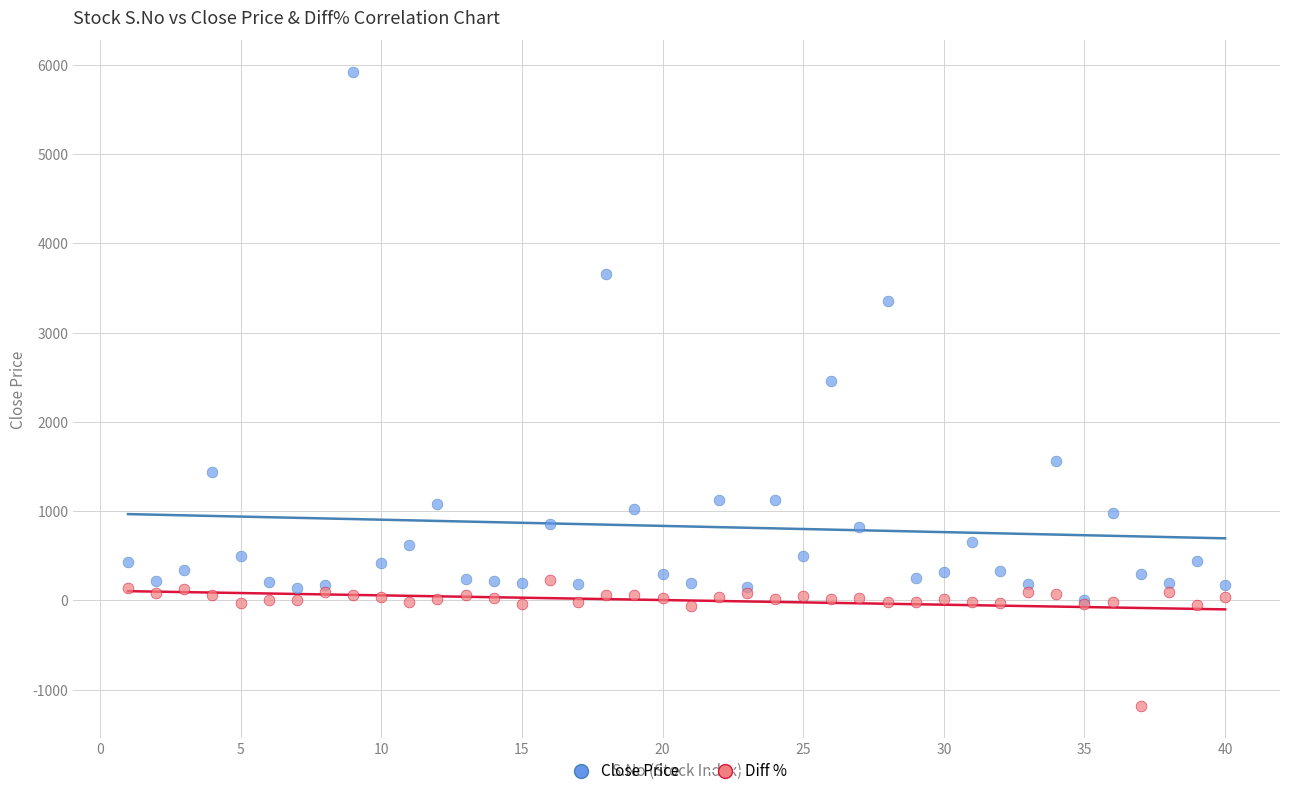

Across all series, what Y value is closest to 2368?

2463.0